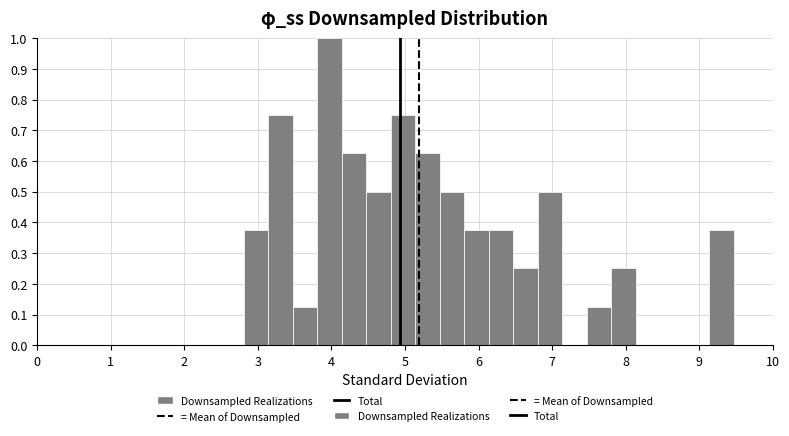

Read against the x-axis, roughly where is the centre of the tallest bar?

4.0